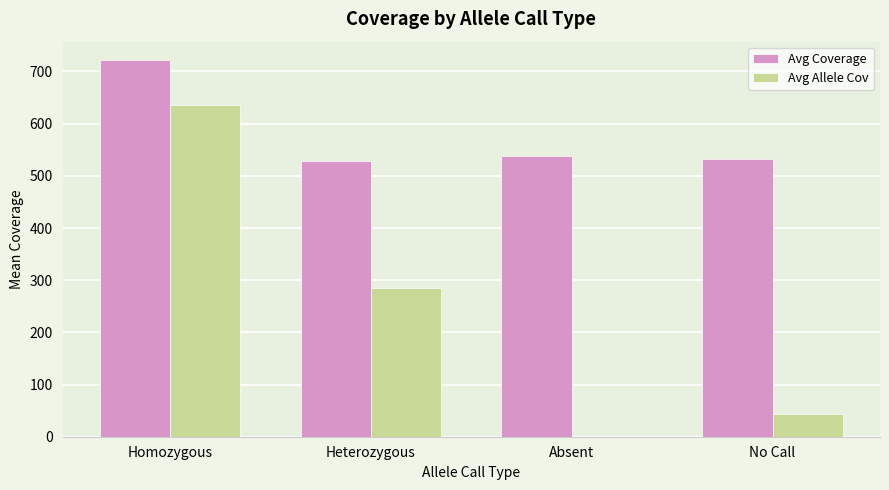

At which label does Avg Coverage first exceed 538?

Homozygous